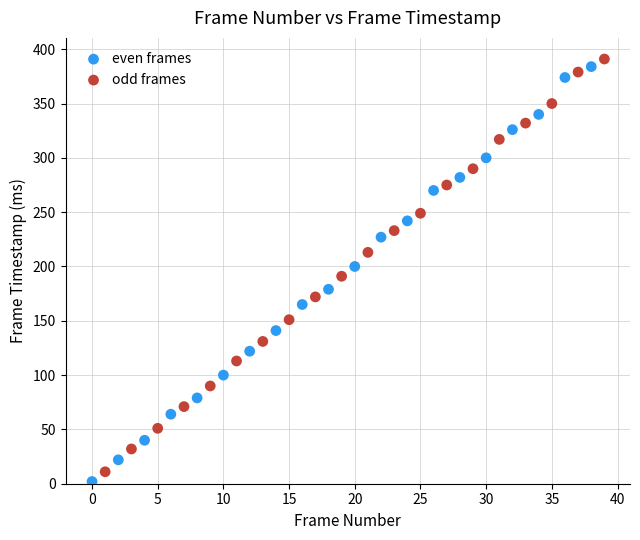

Which series contains the highest Y value?

odd frames